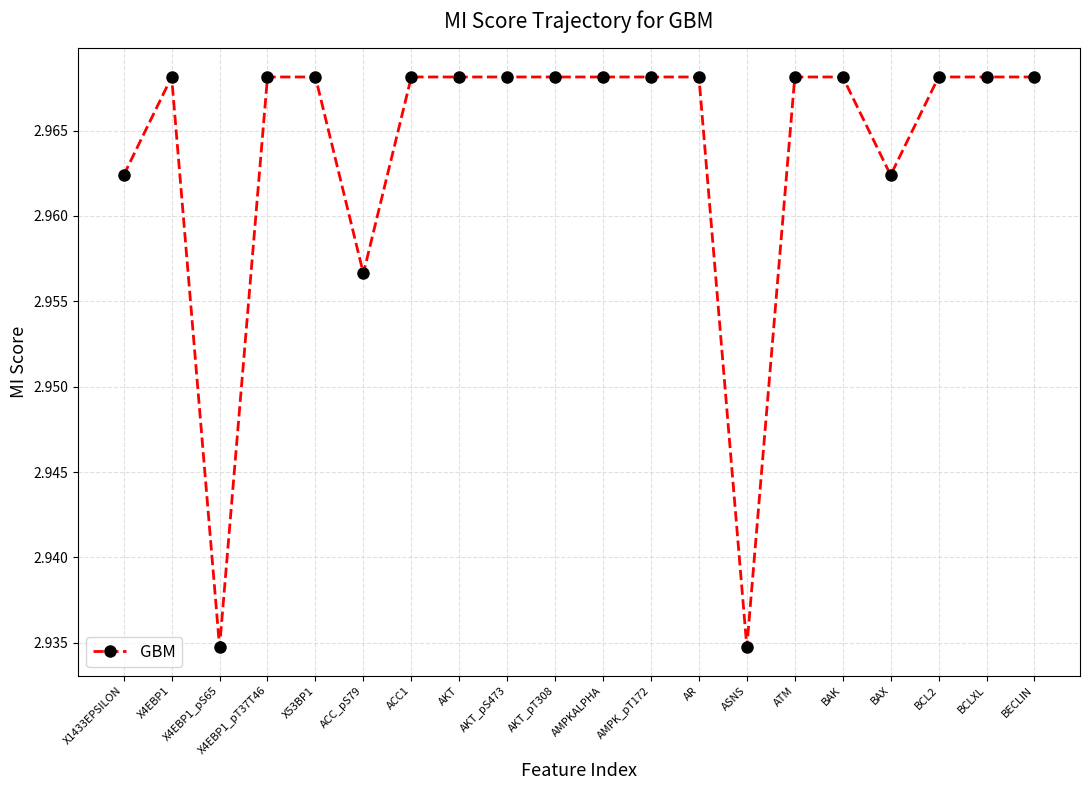

Is it true that the value at X4EBP1 is 0.9?

False